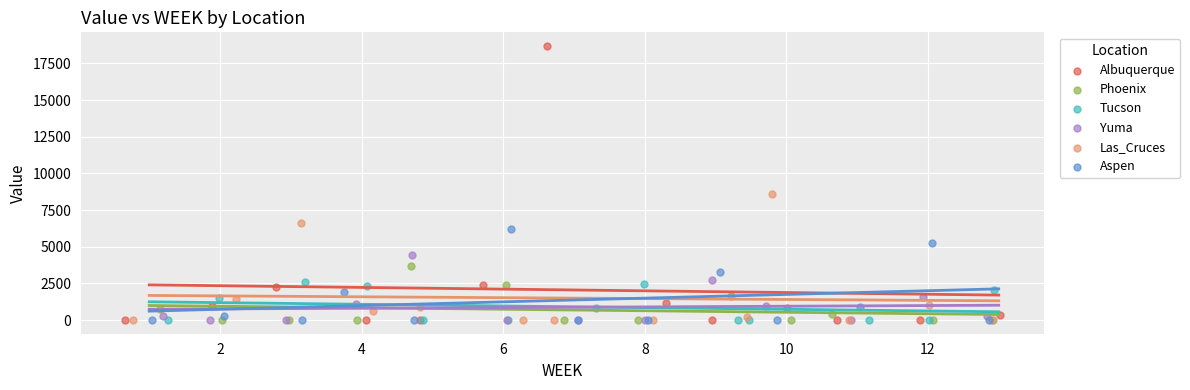

Which series has the widest spread of Y values?

Albuquerque